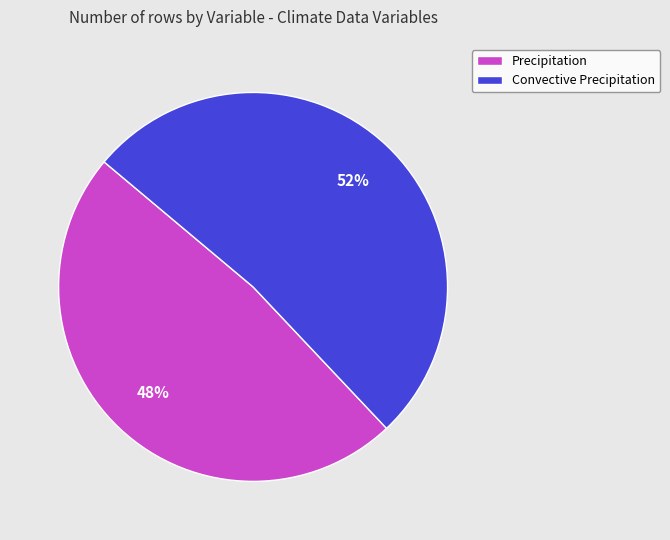

Which has a higher value, Convective Precipitation or Precipitation?

Convective Precipitation